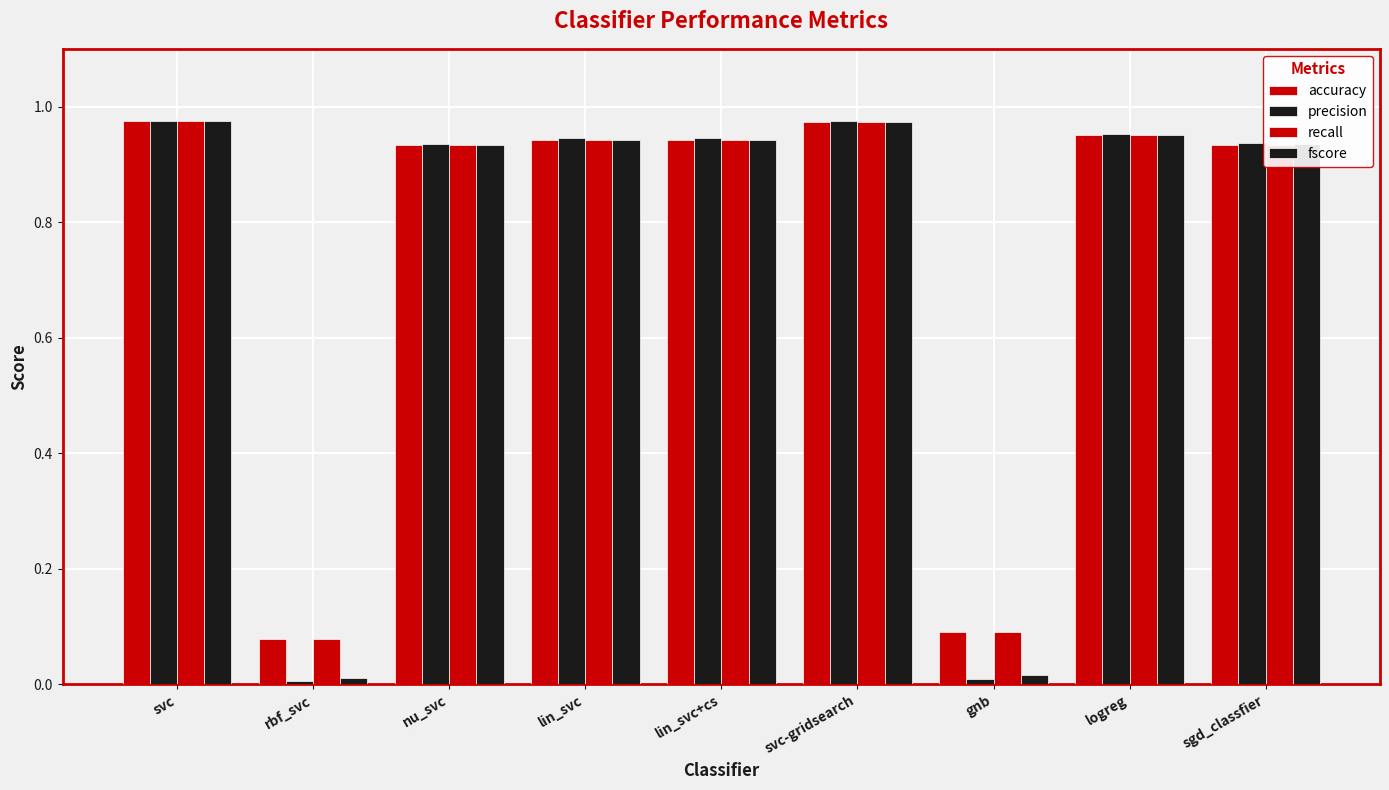

What is the difference between the maximum and second lowest values in the recall series?

0.9